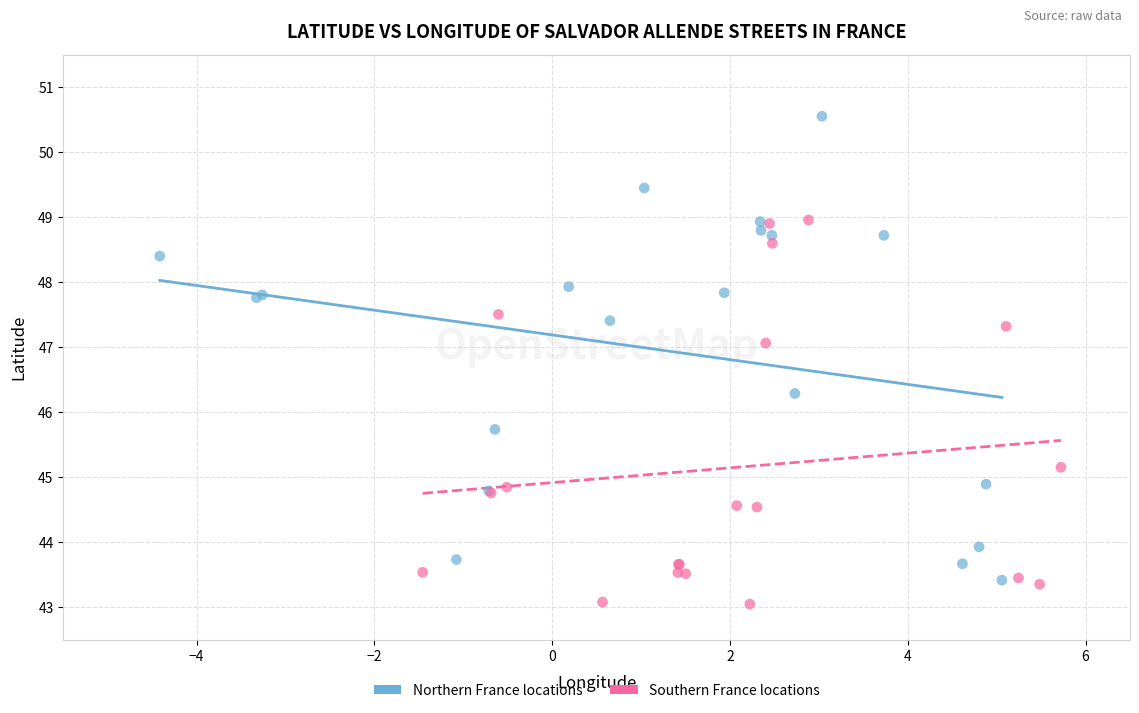

Which series has the largest Y range (max minus min)?

Northern France locations